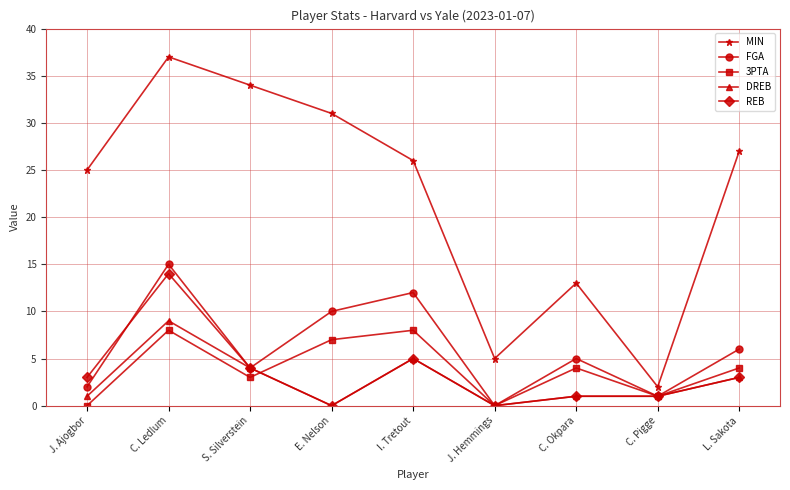

Reading left to right, list all the values displayed in this chart.

MIN: J. Ajogbor=25	C. Ledlum=37	S. Silverstein=34	E. Nelson=31	I. Tretout=26	J. Hemmings=5	C. Okpara=13	C. Pigge=2	L. Sakota=27
FGA: J. Ajogbor=2	C. Ledlum=15	S. Silverstein=4	E. Nelson=10	I. Tretout=12	J. Hemmings=0	C. Okpara=5	C. Pigge=1	L. Sakota=6
3PTA: J. Ajogbor=0	C. Ledlum=8	S. Silverstein=3	E. Nelson=7	I. Tretout=8	J. Hemmings=0	C. Okpara=4	C. Pigge=1	L. Sakota=4
DREB: J. Ajogbor=1	C. Ledlum=9	S. Silverstein=4	E. Nelson=0	I. Tretout=5	J. Hemmings=0	C. Okpara=1	C. Pigge=1	L. Sakota=3
REB: J. Ajogbor=3	C. Ledlum=14	S. Silverstein=4	E. Nelson=0	I. Tretout=5	J. Hemmings=0	C. Okpara=1	C. Pigge=1	L. Sakota=3